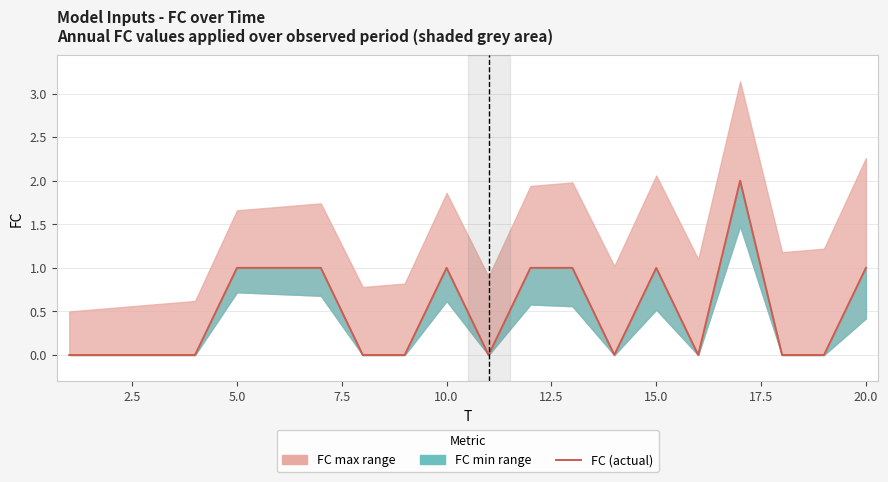

How many lines are shown in the chart?

1